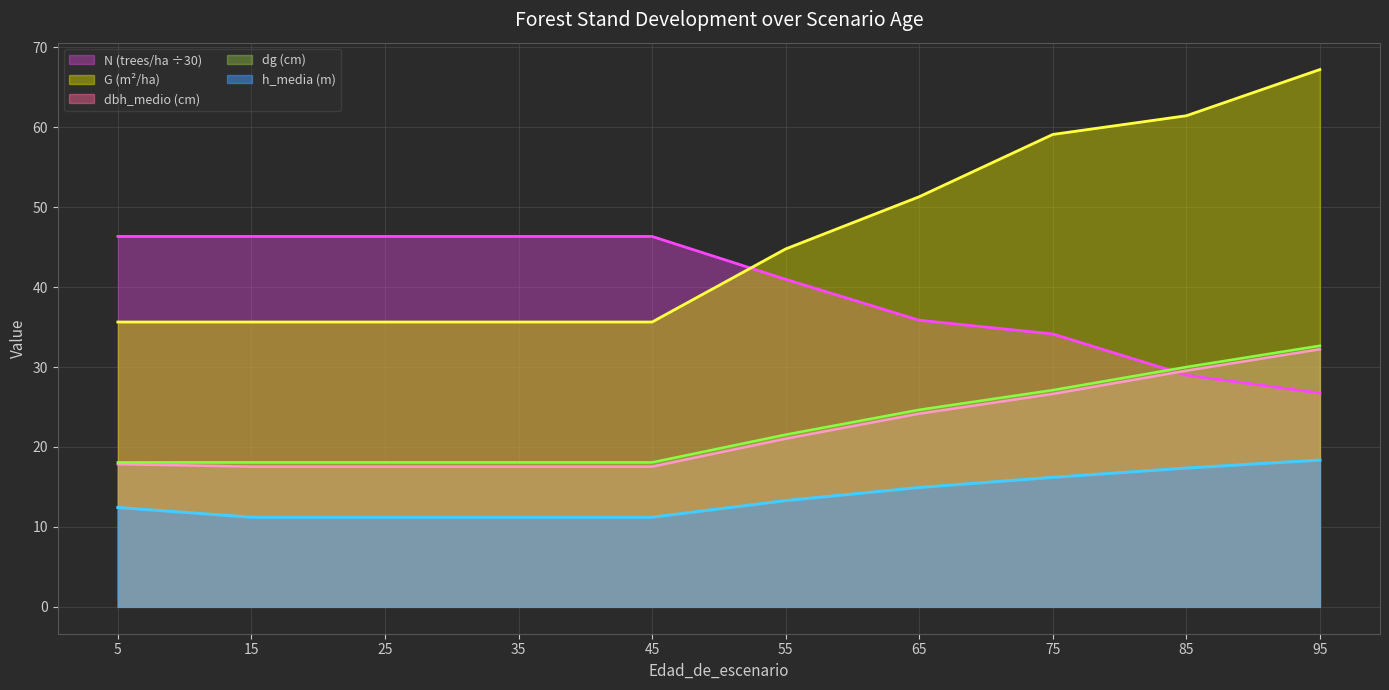

True or false: N and G cross at least once.

True